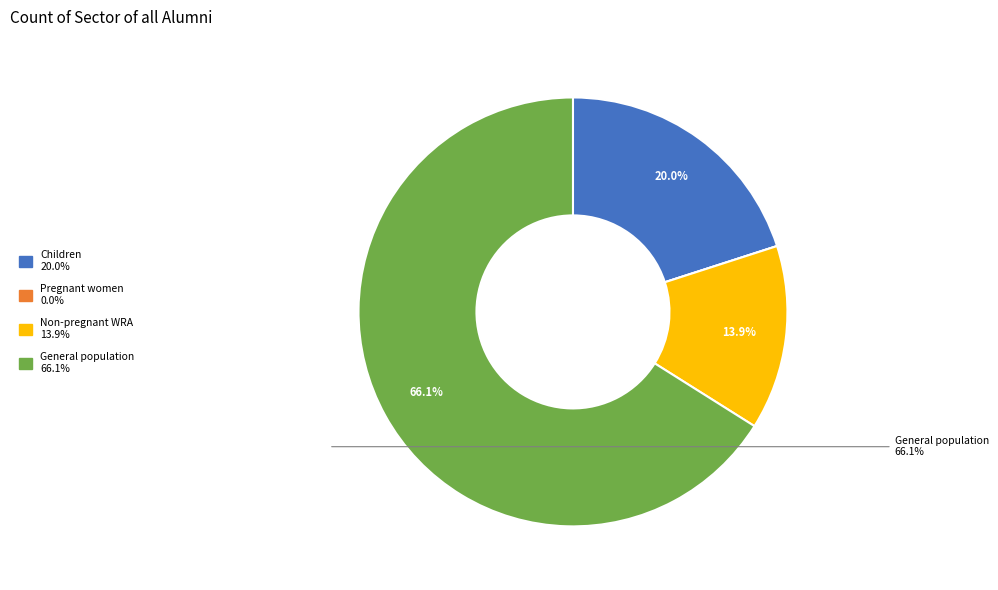

Does any single category account for the majority?

Yes